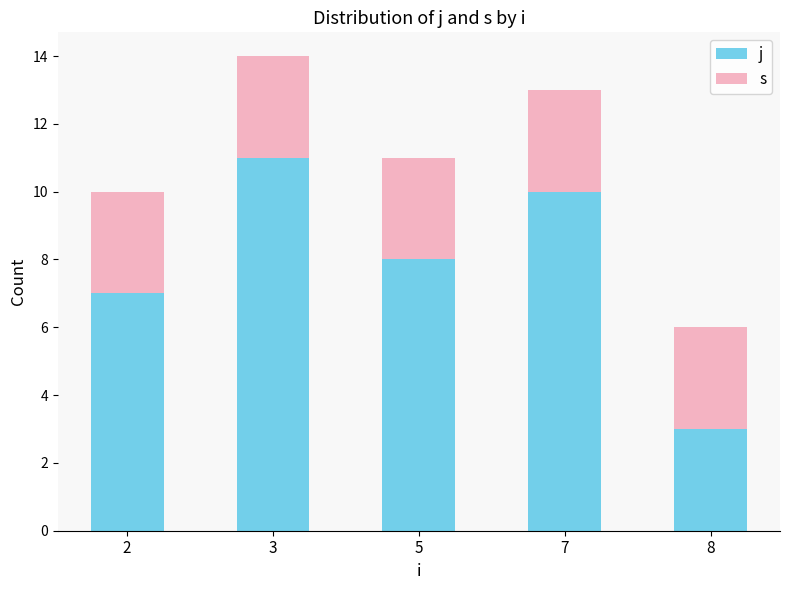

How many bars are there in total?

5